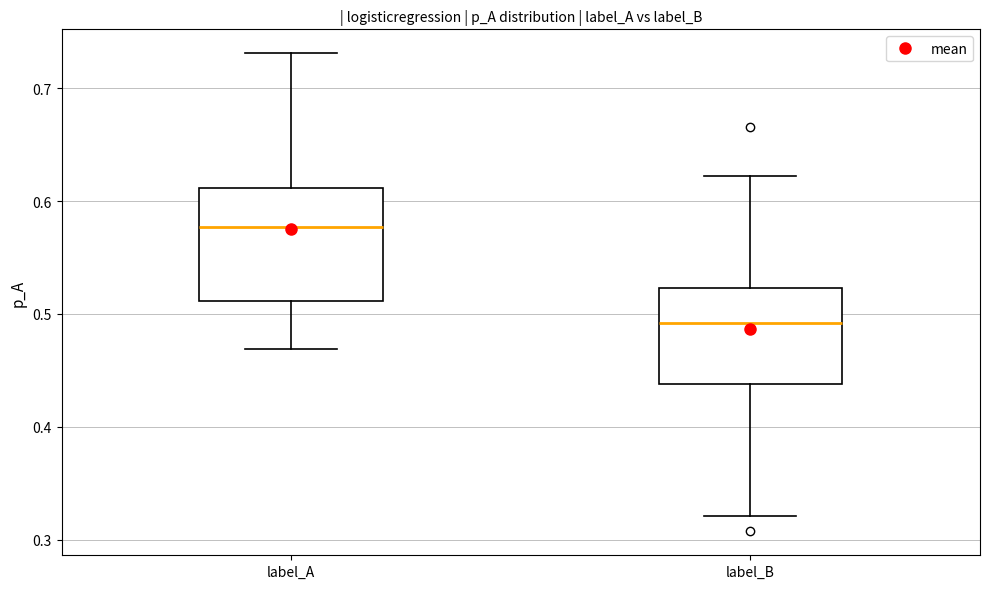

Reading left to right, read every box against the y-axis: the position of its median line, the range the box covers, and the ends of its whiskers. The values are not printed on the chart, so give them approximately, as read against the axis.

label_A: median 0.58, box 0.51 to 0.61, whiskers 0.47 to 0.73
label_B: median 0.49, box 0.44 to 0.52, whiskers 0.32 to 0.62